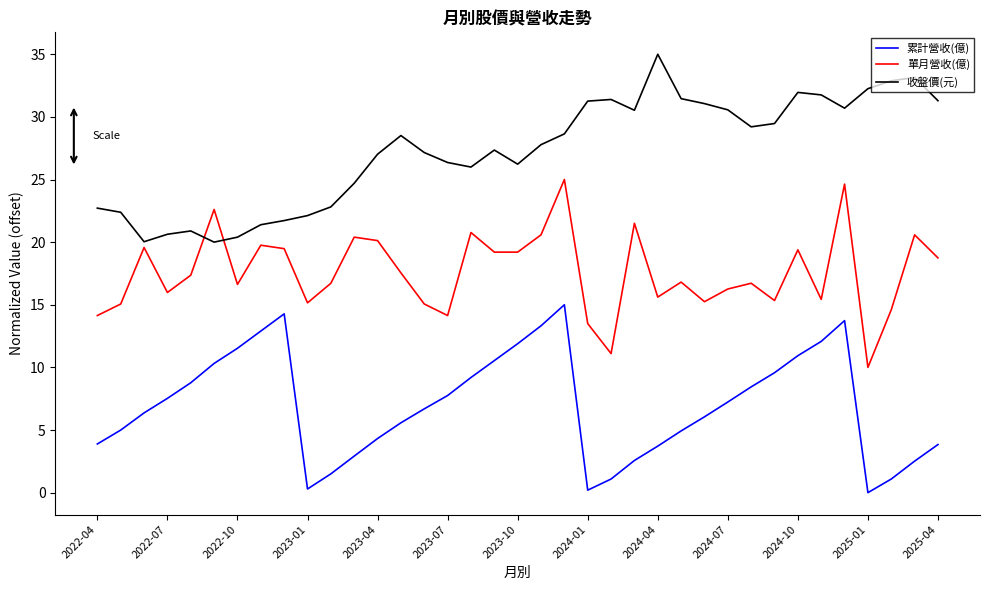

What is the difference between the maximum and minimum values in the 單月營收(億) series?

15.0